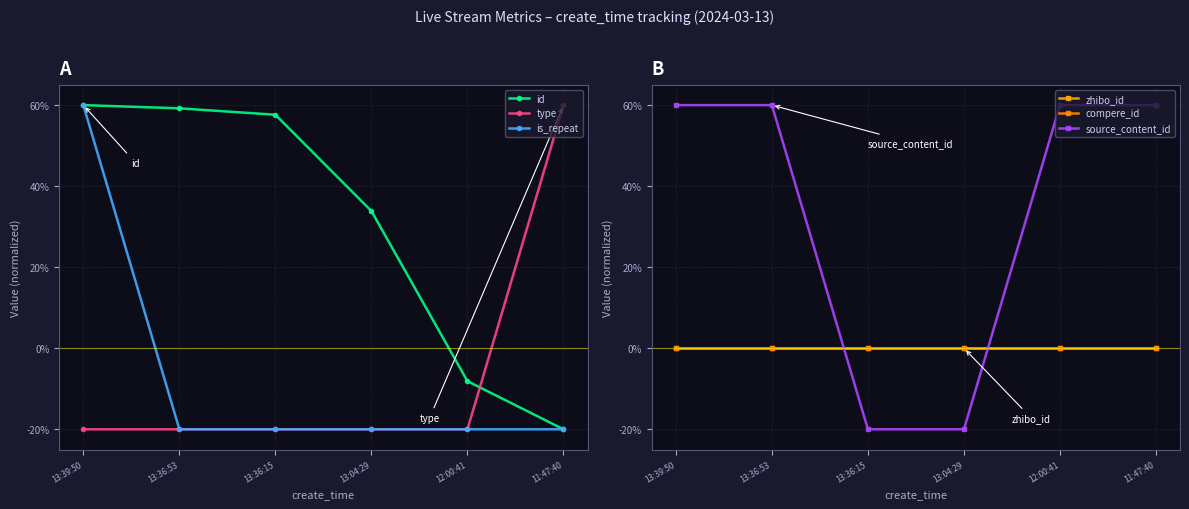

Does the chart have visible grid lines?

Yes